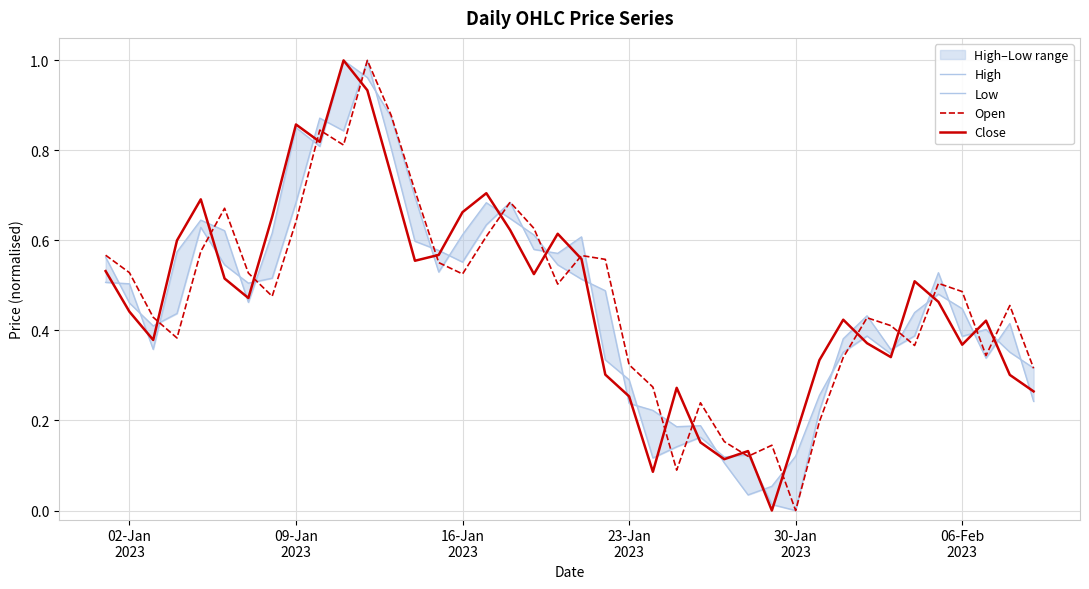

What is the maximum value for Close?

1.0